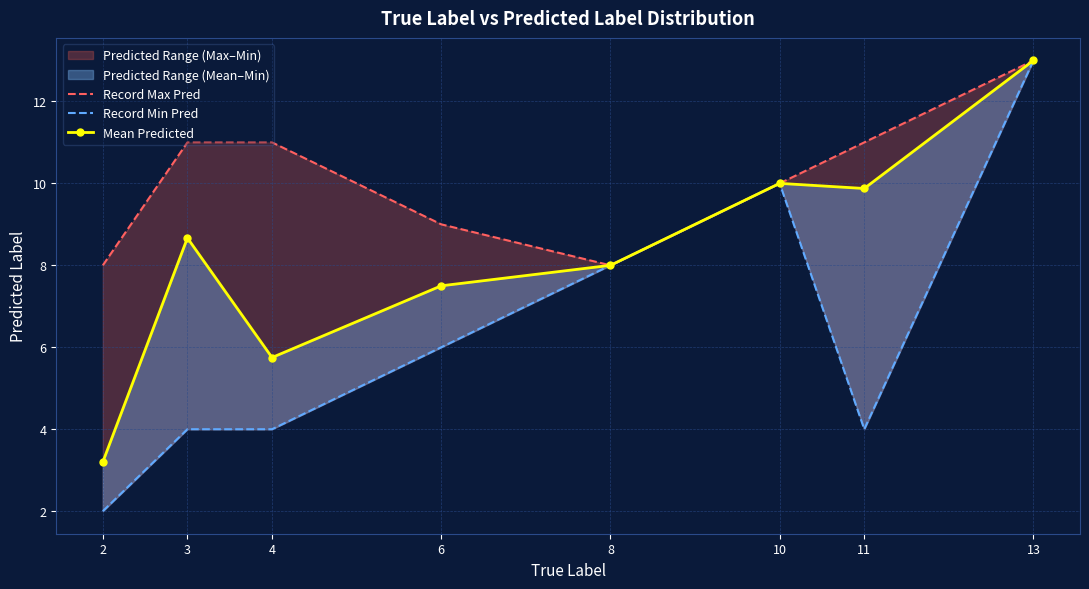

Rank the categories by Mean Predicted value from lowest to highest.

2, 4, 6, 8, 3, 11, 10, 13